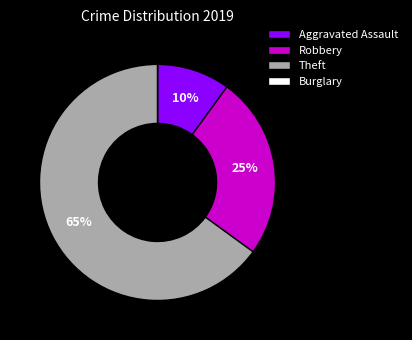

Do Theft and Robbery together represent more than half of the pie?

Yes